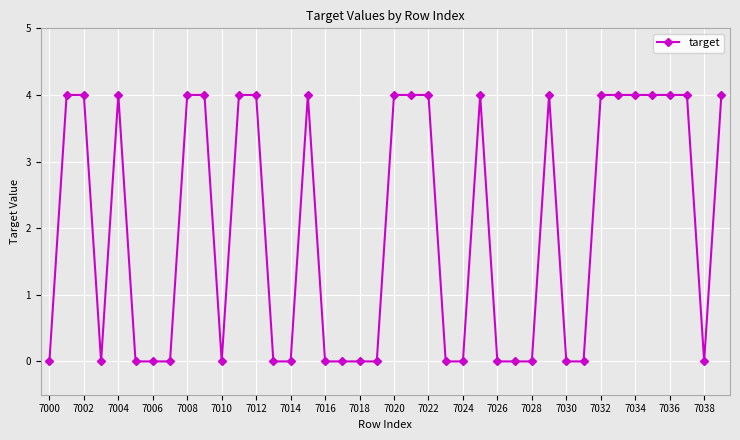

Count the values in the range 0 to 4.

40